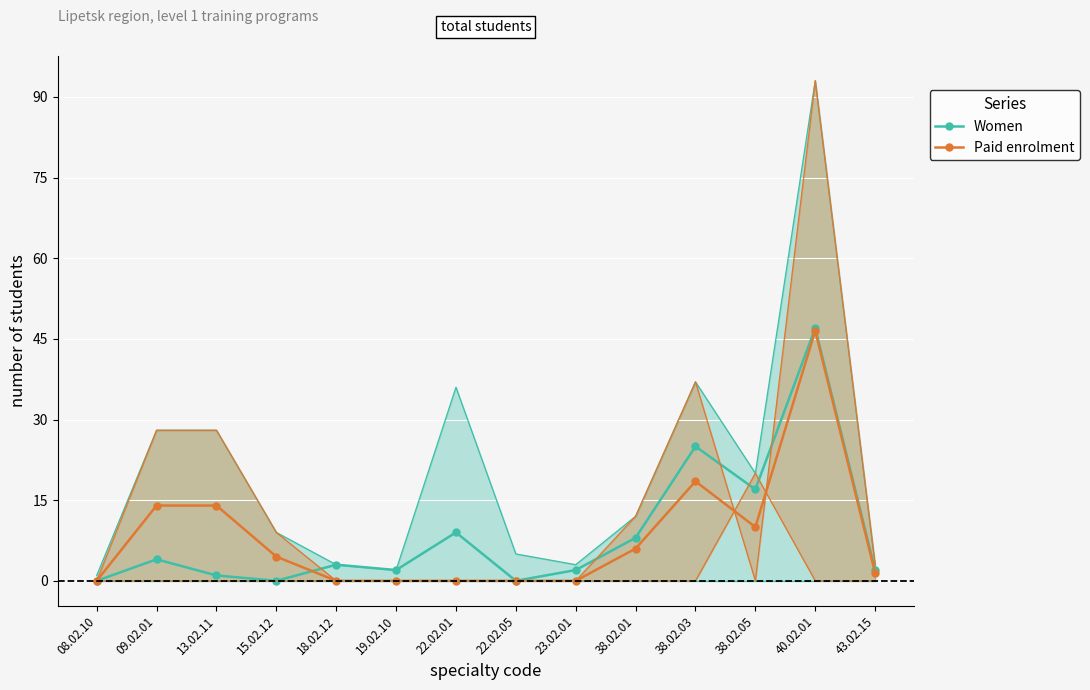

What is the sum of all Women values?

120.0